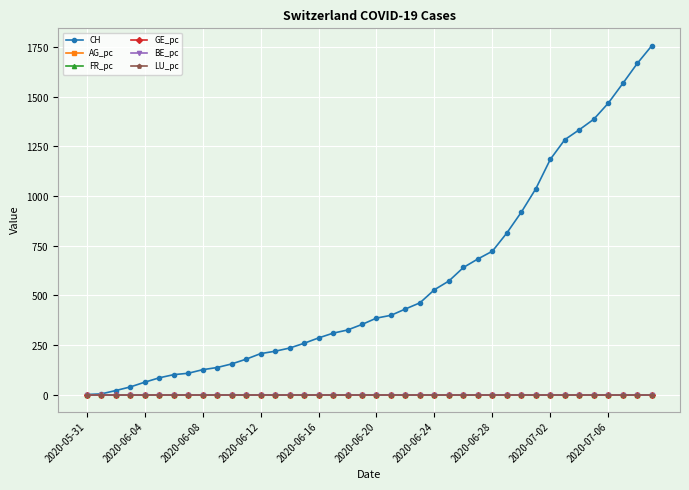

Is this an area chart (filled region under the line)?

No